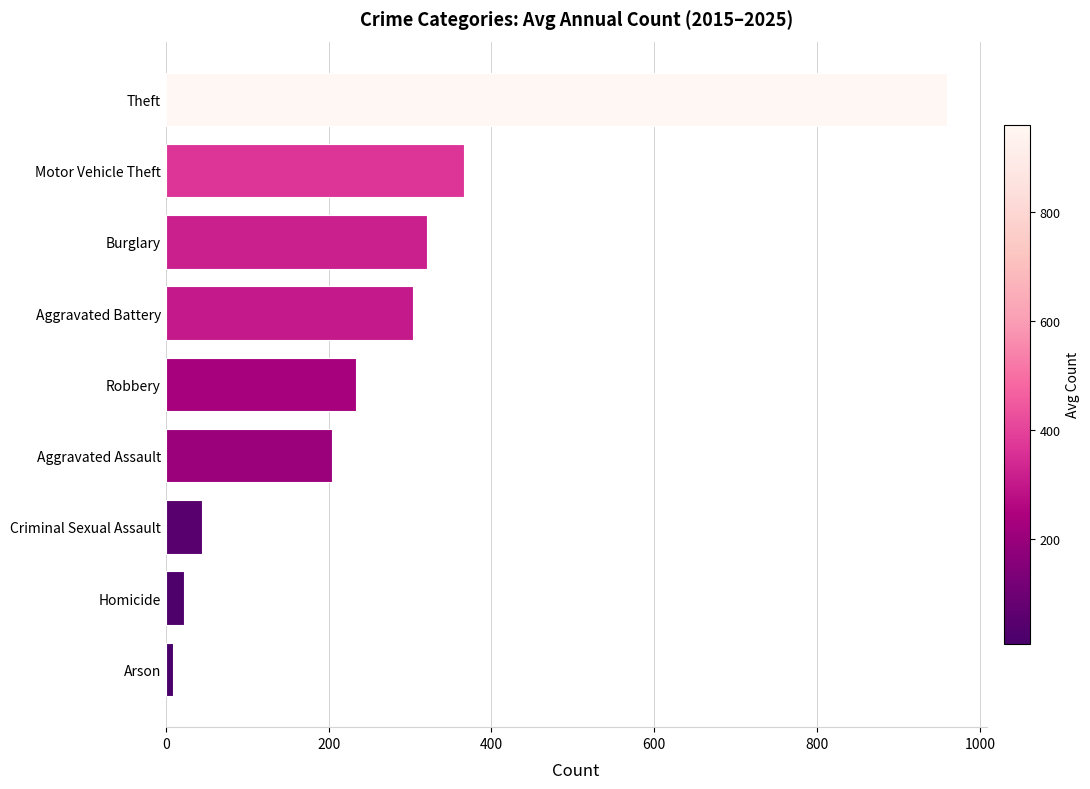

Reading top to bottom, extract all data points from this chart.

Theft=960	Motor Vehicle Theft=366	Burglary=321	Aggravated Battery=304	Robbery=234	Aggravated Assault=204	Criminal Sexual Assault=45	Homicide=22	Arson=9